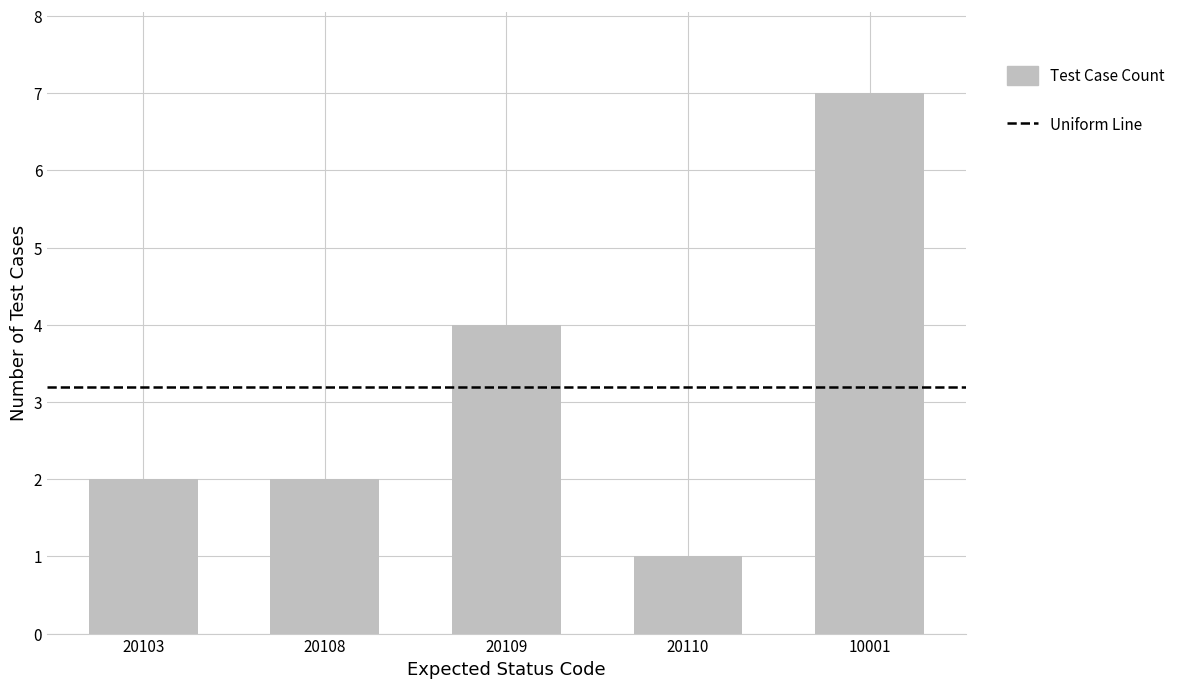

What is the ratio of the value at 20108 to the value at 20103?

1.0